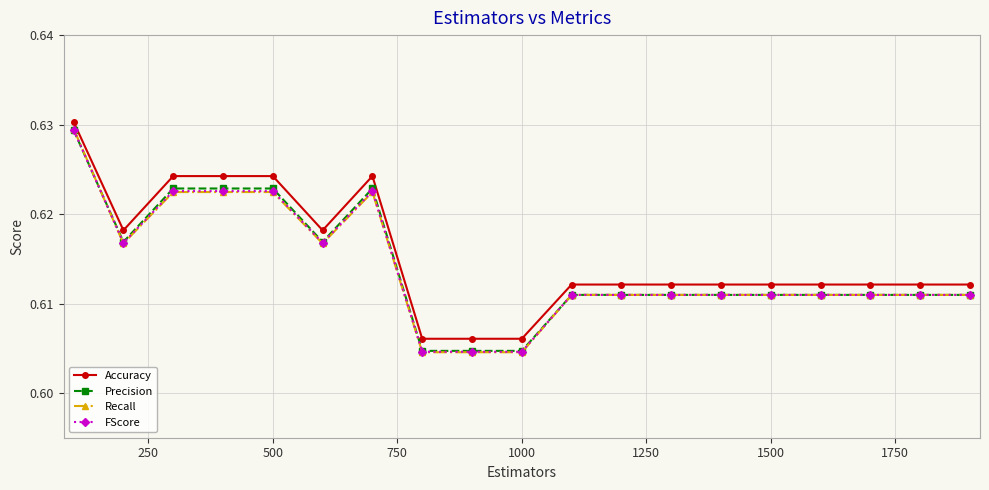

Which series has the widest spread of values?

Recall